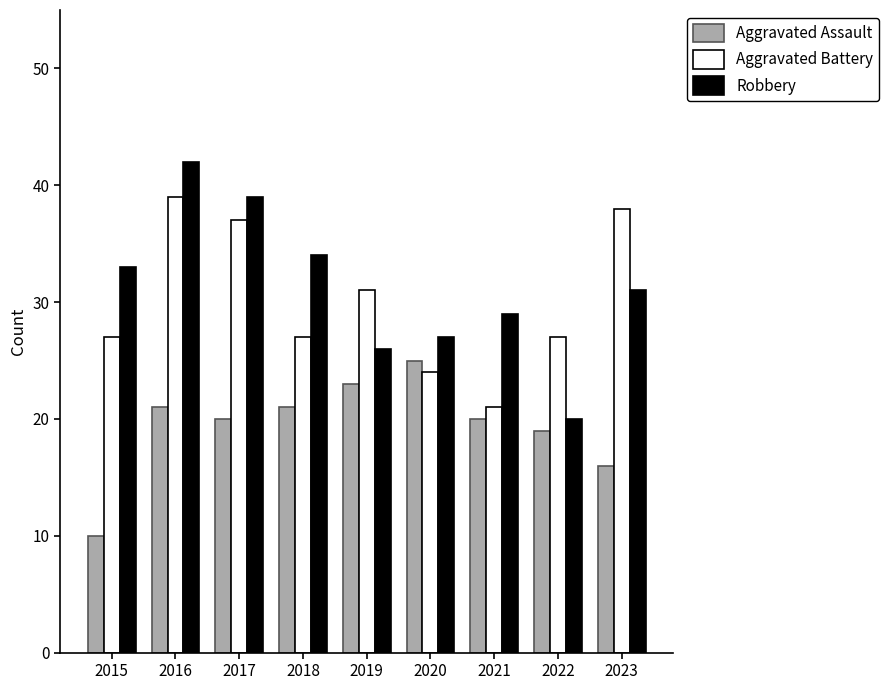

What is the difference between the highest and lowest values at 2018?

13